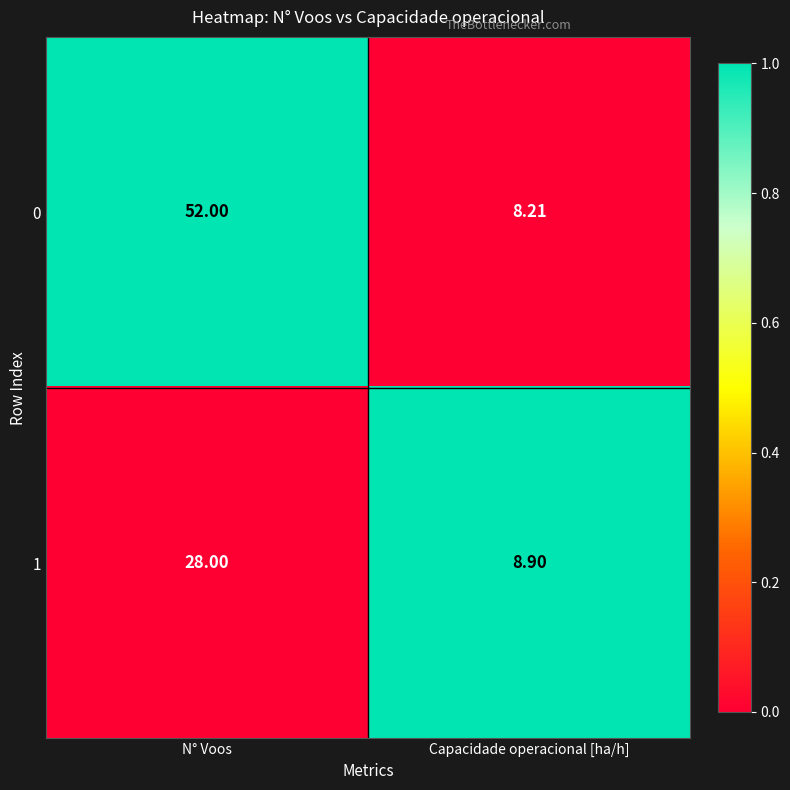

What is the total value across all series at N° Voos?

80.0